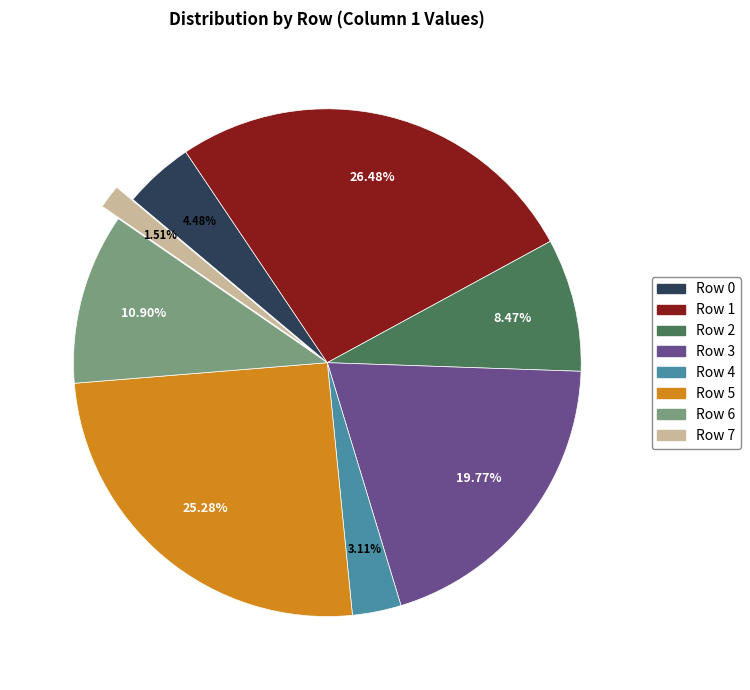

Count the number of slices in the pie.

8